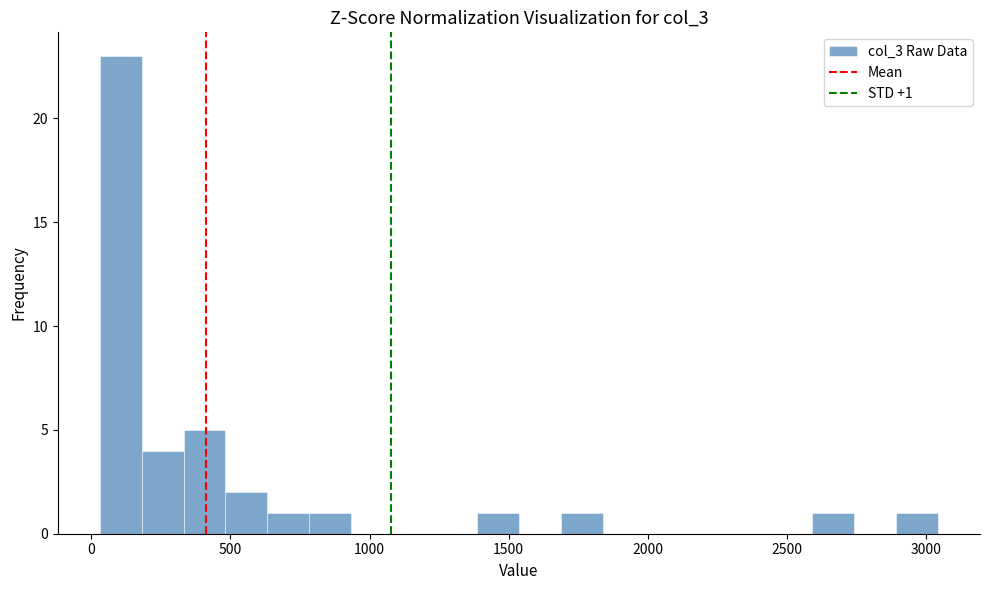

Around what value on the x-axis is the tallest bar? Give the approximate position of its centre, as read against the axis.

100